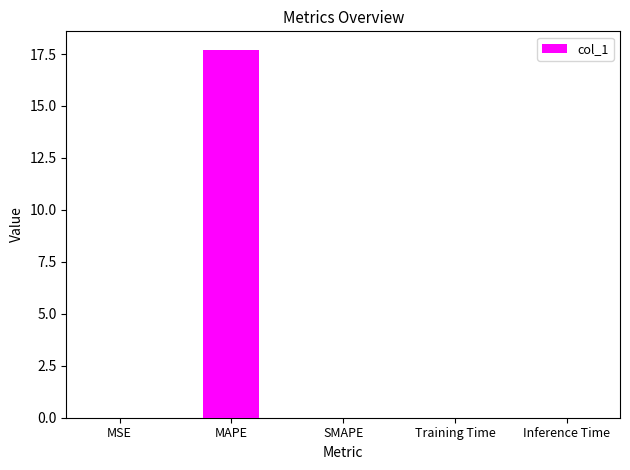

Which category has the highest value across all series?

MAPE